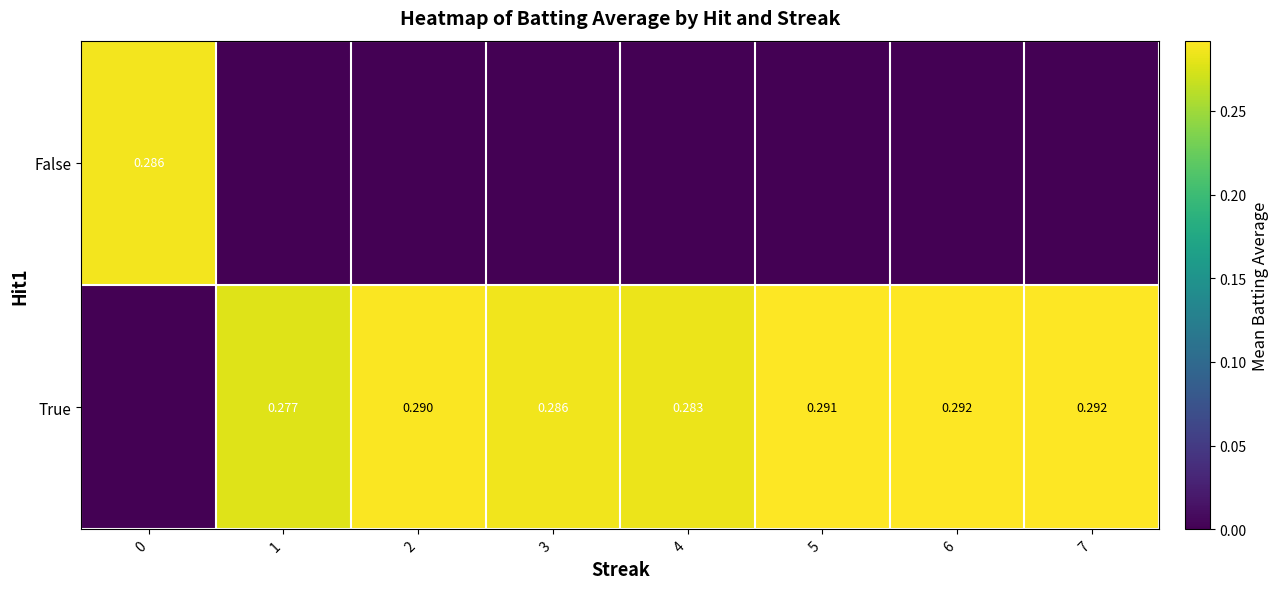

Which series changed the most between 1 and 4?

True